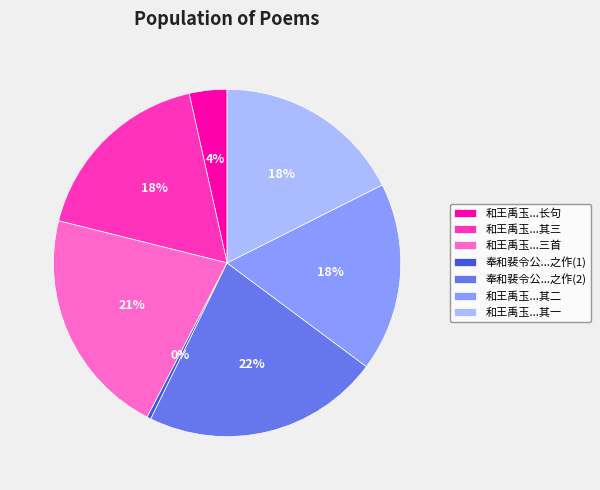

Combined, do 和王禹玉...其二 and 和王禹玉...三首 account for over 50%?

No